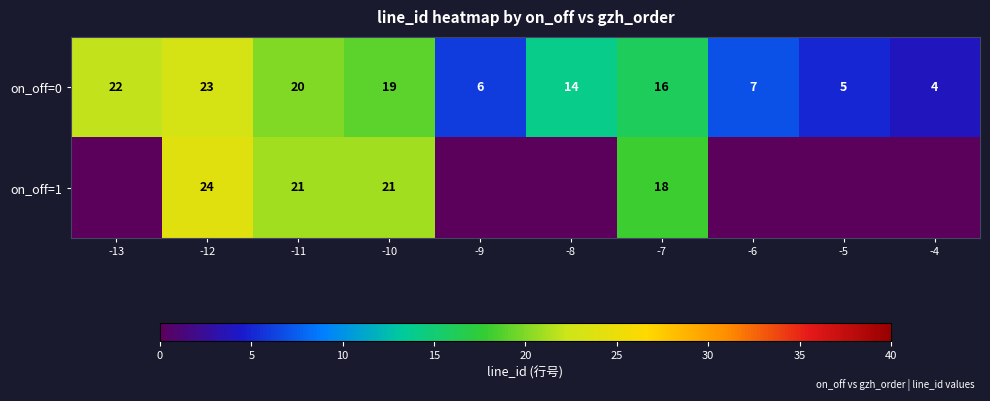

Is it true that on_off=0 equals 13 at -11?

False